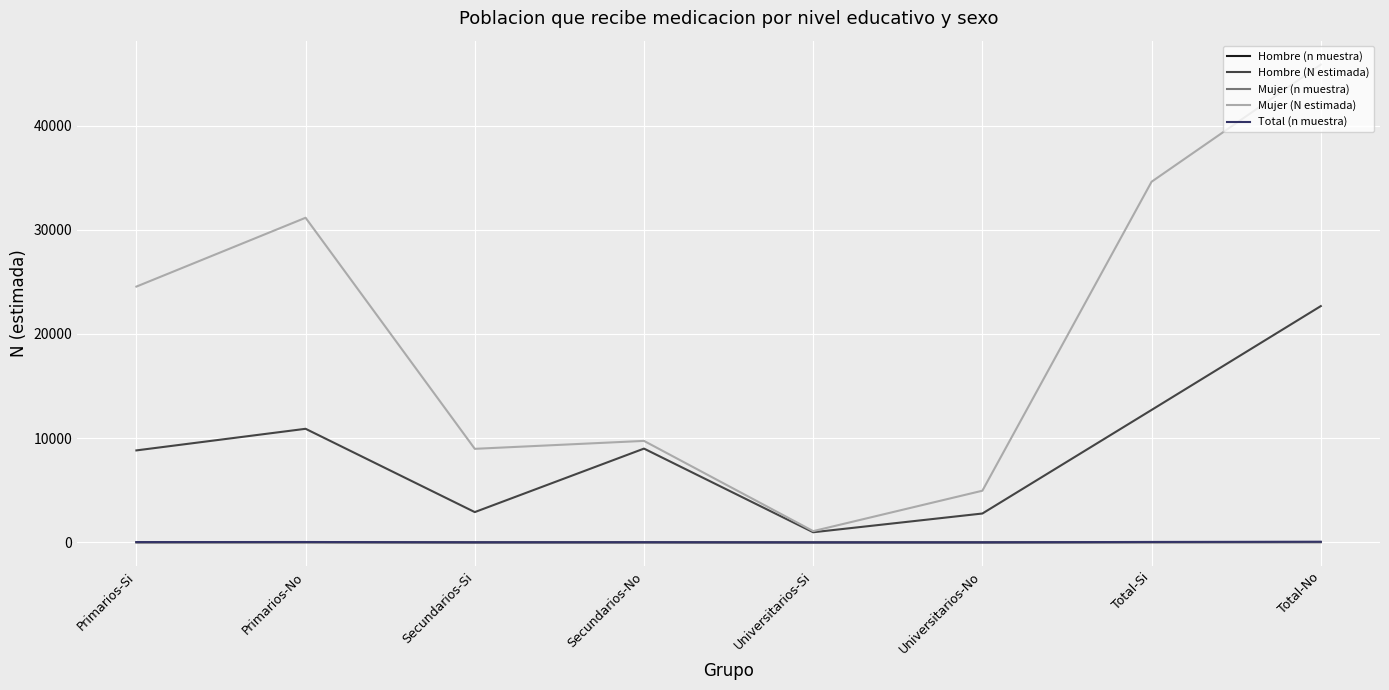

The Hombre (N estimada) series shows 12712 at Total-Si. True or false?

True